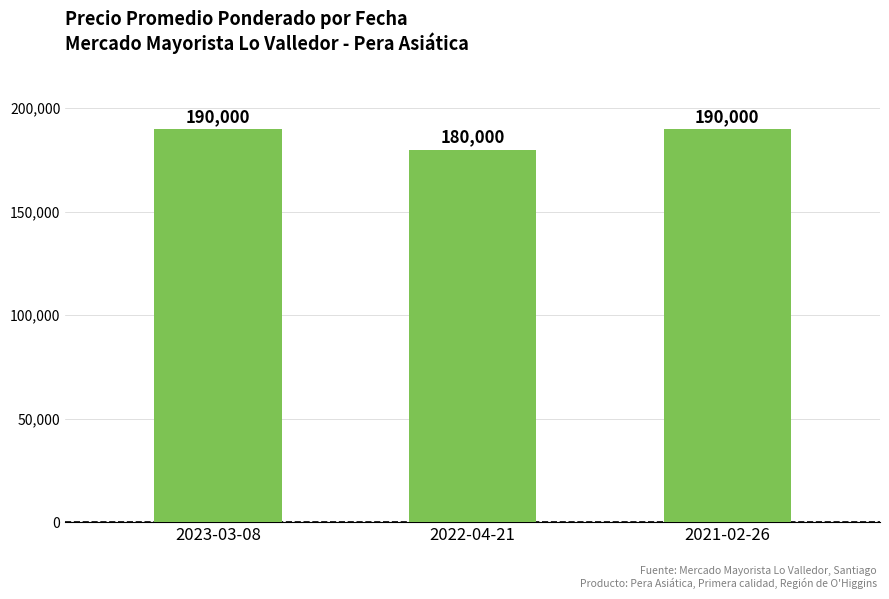

Reading left to right, extract all data points from this chart.

190000	180000	190000